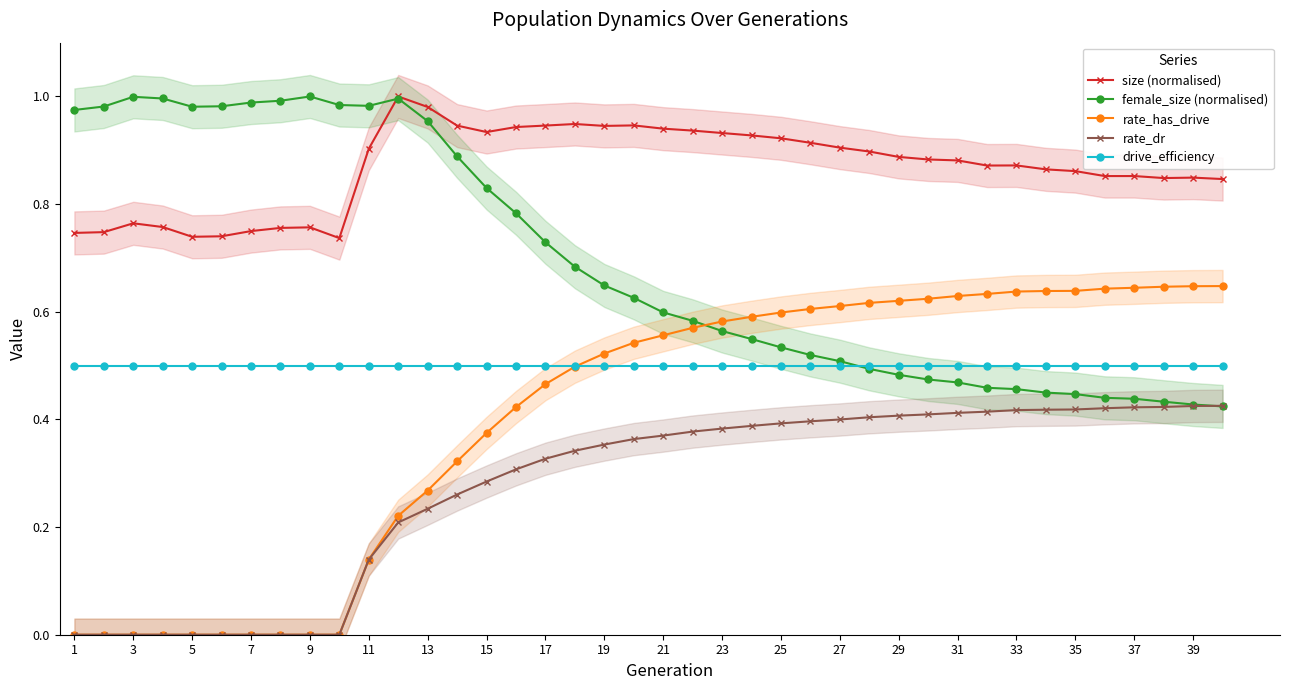

Reading left to right, what are all the values shown in this chart?

size (normalised): 0.7	0.7	0.8	0.8	0.7	0.7	0.7	0.8	0.8	0.7	0.9	1.0	1.0	0.9	0.9	0.9	0.9	0.9	0.9	0.9	0.9	0.9	0.9	0.9	0.9	0.9	0.9	0.9	0.9	0.9	0.9	0.9	0.9	0.9	0.9	0.9	0.9	0.8	0.8	0.8
female_size (normalised): 1.0	1.0	1.0	1.0	1.0	1.0	1.0	1.0	1.0	1.0	1.0	1.0	1.0	0.9	0.8	0.8	0.7	0.7	0.6	0.6	0.6	0.6	0.6	0.5	0.5	0.5	0.5	0.5	0.5	0.5	0.5	0.5	0.5	0.4	0.4	0.4	0.4	0.4	0.4	0.4
rate_has_drive: 0.0	0.0	0.0	0.0	0.0	0.0	0.0	0.0	0.0	0.0	0.1	0.2	0.3	0.3	0.4	0.4	0.5	0.5	0.5	0.5	0.6	0.6	0.6	0.6	0.6	0.6	0.6	0.6	0.6	0.6	0.6	0.6	0.6	0.6	0.6	0.6	0.6	0.6	0.6	0.6
rate_dr: 0.0	0.0	0.0	0.0	0.0	0.0	0.0	0.0	0.0	0.0	0.1	0.2	0.2	0.3	0.3	0.3	0.3	0.3	0.4	0.4	0.4	0.4	0.4	0.4	0.4	0.4	0.4	0.4	0.4	0.4	0.4	0.4	0.4	0.4	0.4	0.4	0.4	0.4	0.4	0.4
drive_efficiency: 0.5	0.5	0.5	0.5	0.5	0.5	0.5	0.5	0.5	0.5	0.5	0.5	0.5	0.5	0.5	0.5	0.5	0.5	0.5	0.5	0.5	0.5	0.5	0.5	0.5	0.5	0.5	0.5	0.5	0.5	0.5	0.5	0.5	0.5	0.5	0.5	0.5	0.5	0.5	0.5